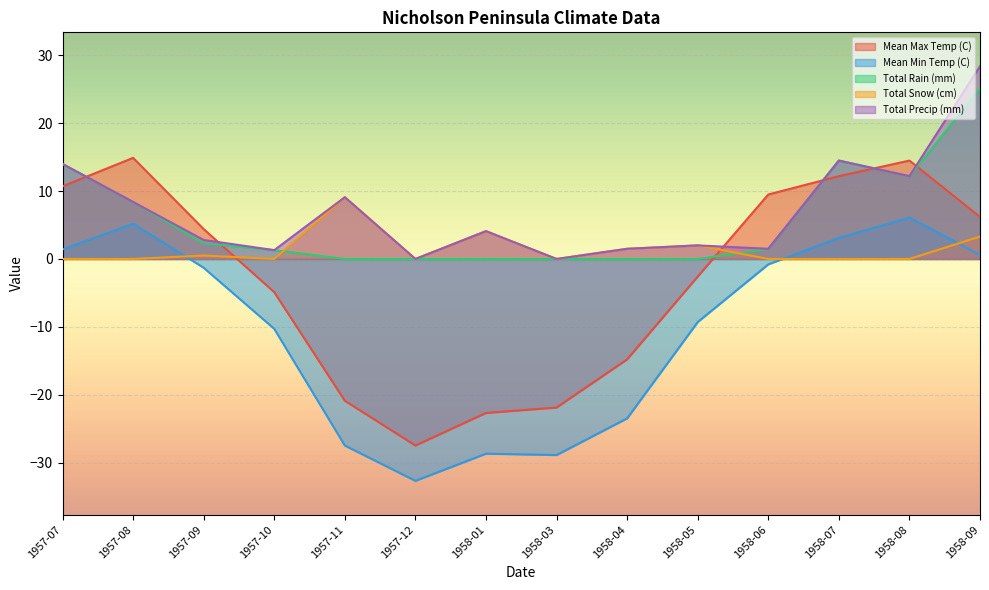

Does the chart display data point markers on the line(s)?

No